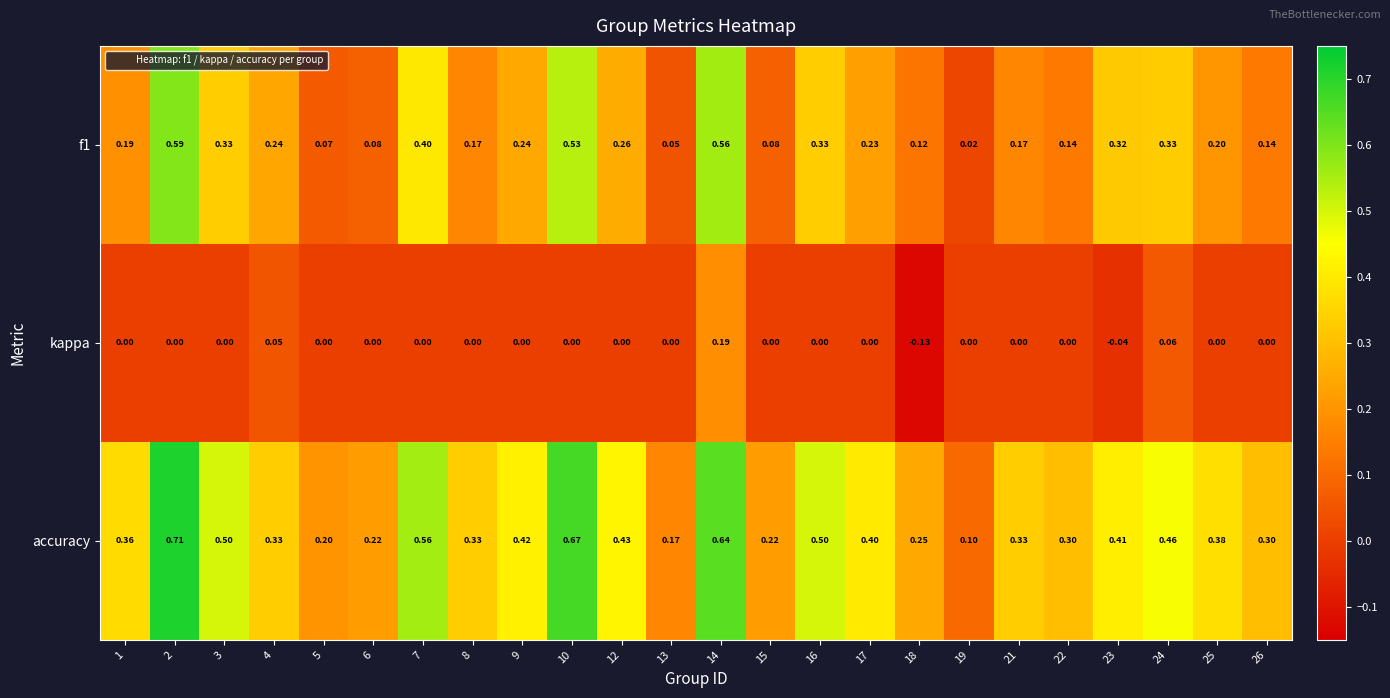

Which series has the largest total across all categories?

accuracy